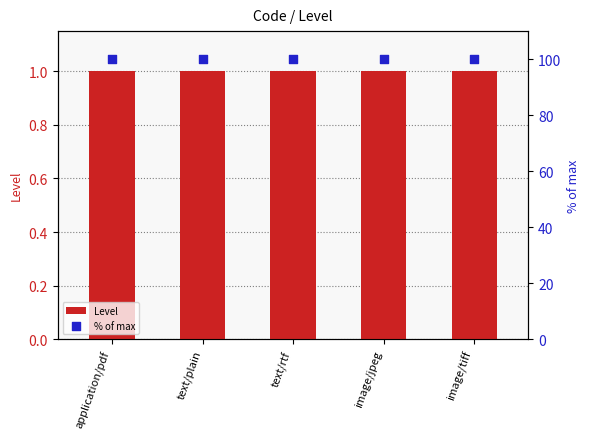

What are all the series names shown in the legend?

Level, % of max